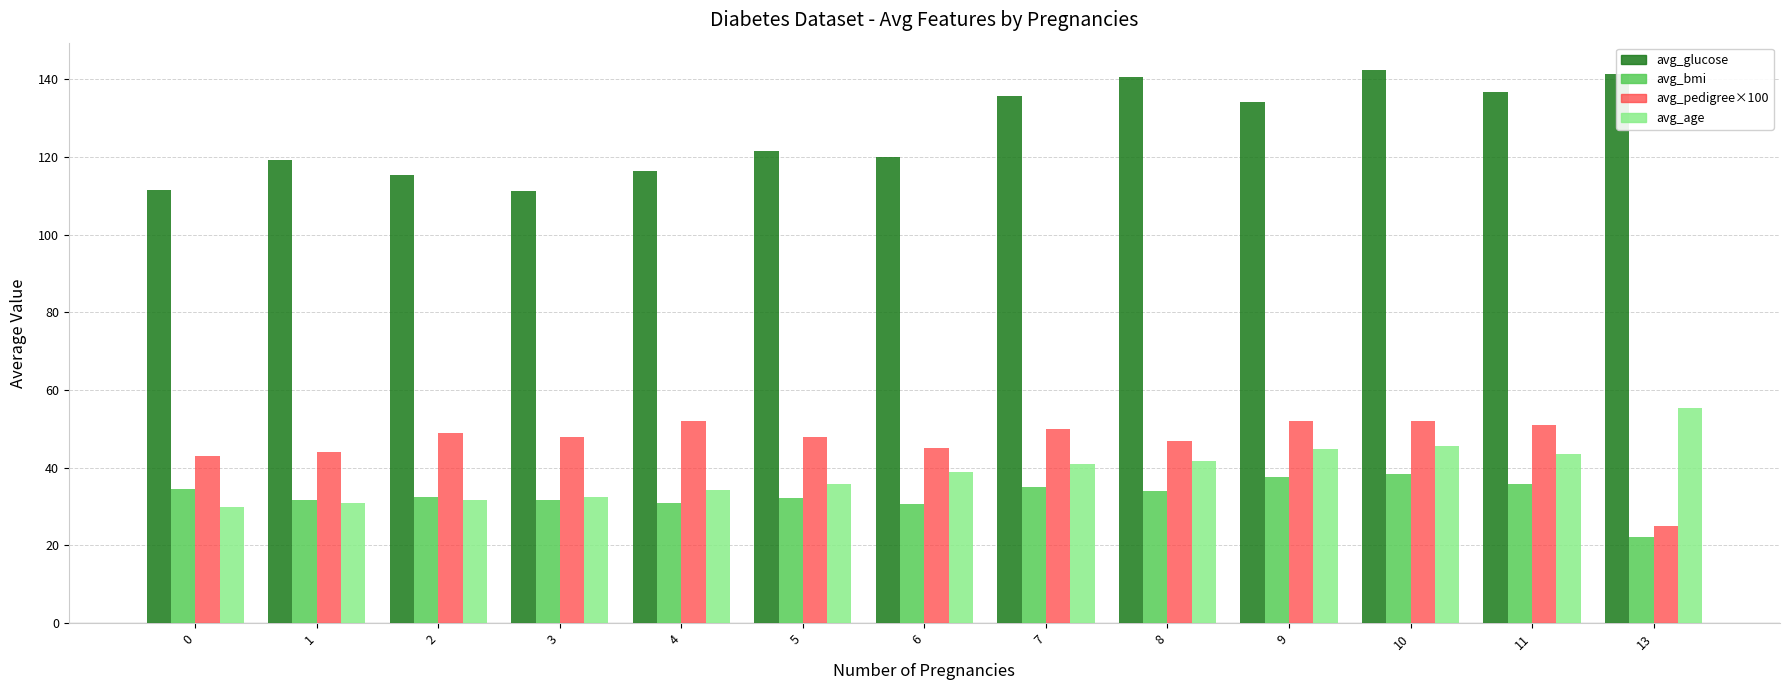

What is the difference between the maximum and minimum values in the avg_age series?

25.4